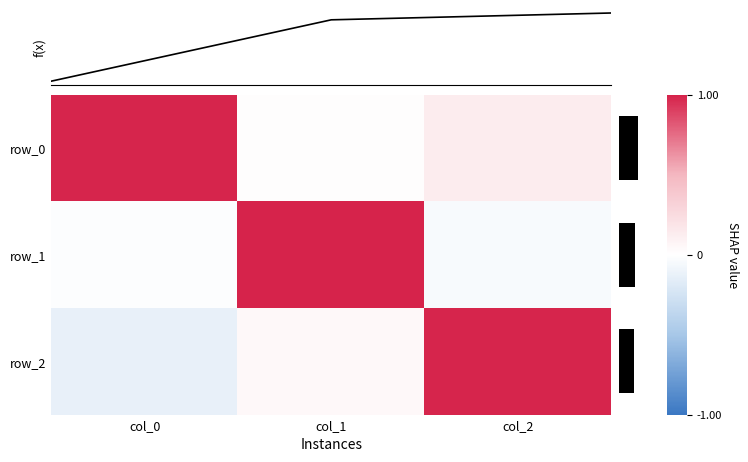

At which label does row_2 first exceed 0?

col_1